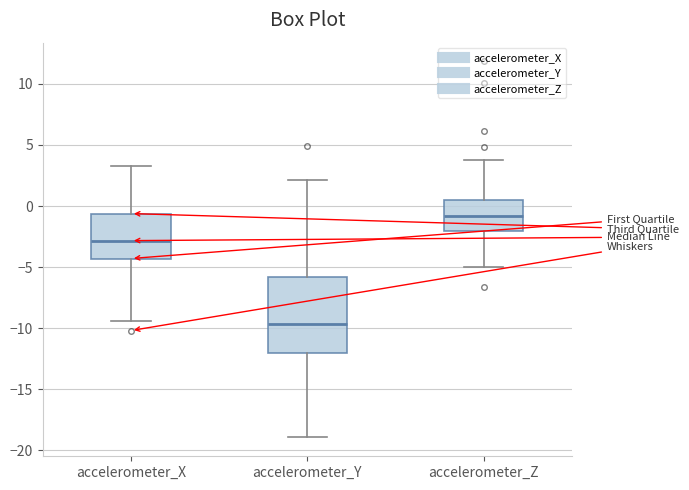

Where does the lower whisker of the box for accelerometer_Z end on the y-axis? The values are not printed on the chart, so give them approximately, as read against the axis.

-5.0